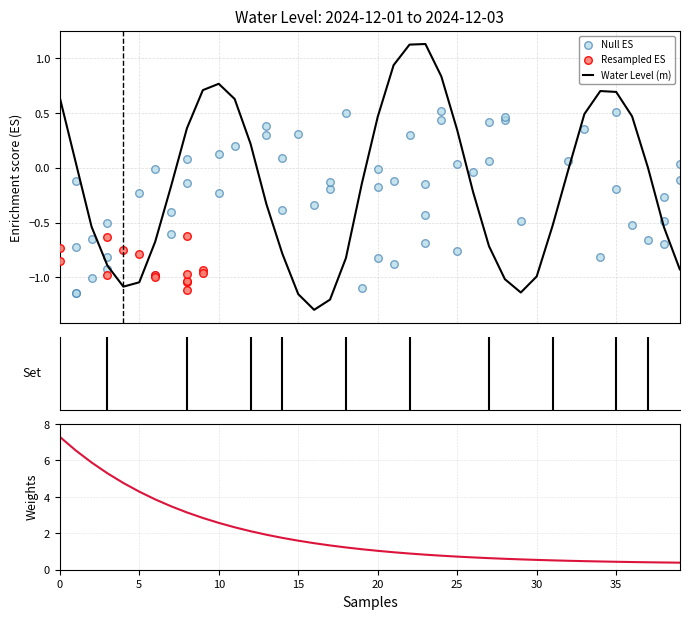

What is the minimum value for Water Level (m)?

-1.3